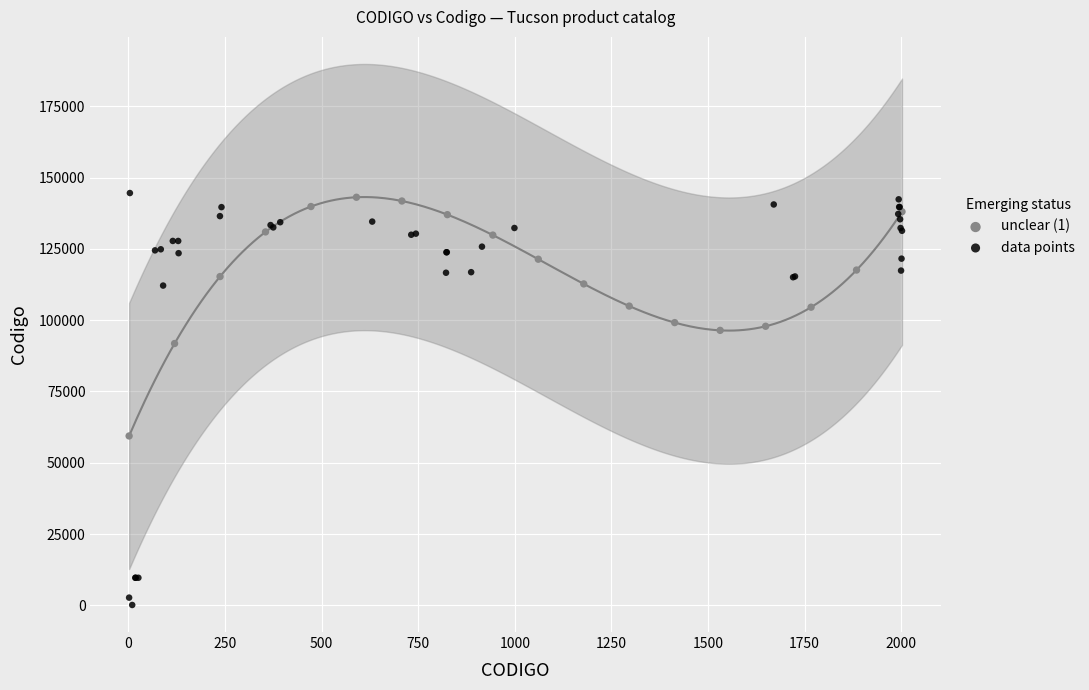

Which series reaches the minimum Y coordinate?

data points